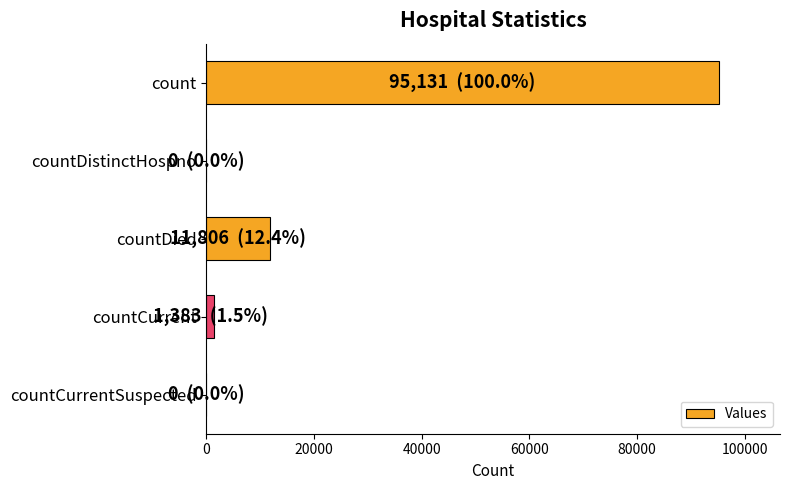

The value at countCurrentSuspected is -49509. True or false?

False